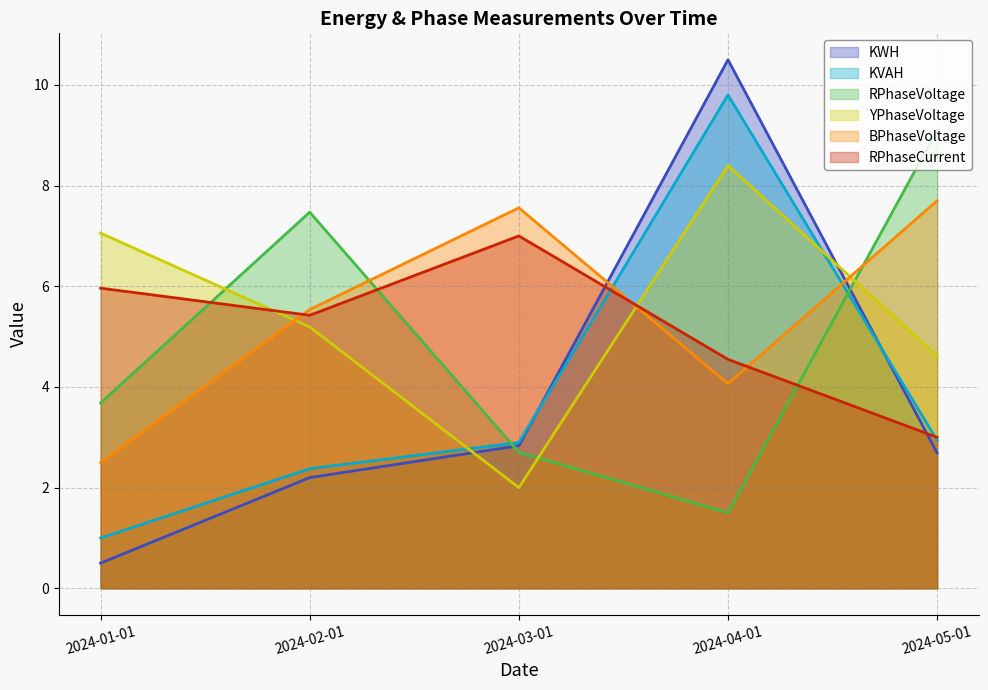

What is the label of the 3rd point from the right?

2024-03-01